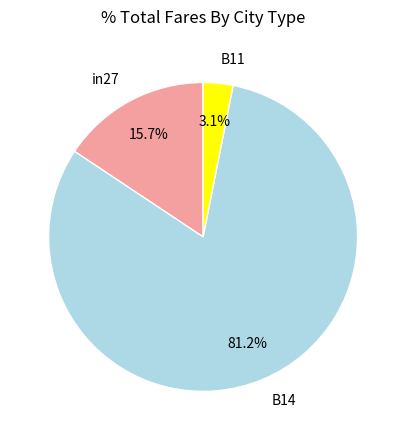

To the nearest percent, what portion does in27 represent?

16%